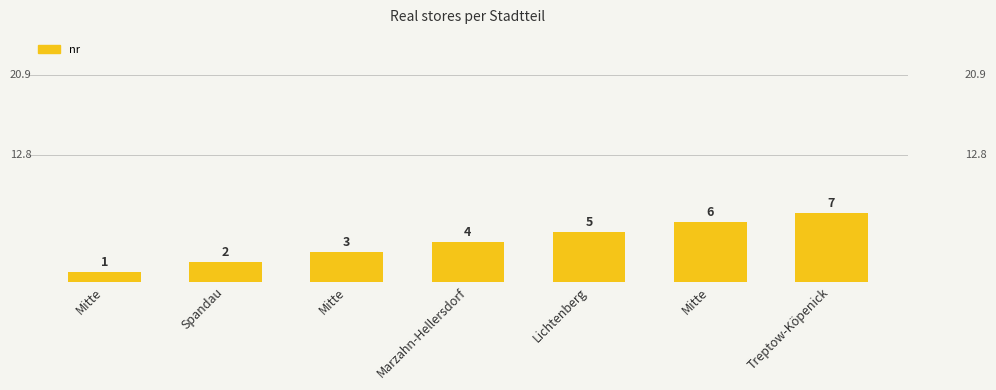

Which has a higher value, Marzahn-Hellersdorf or Mitte?

Marzahn-Hellersdorf